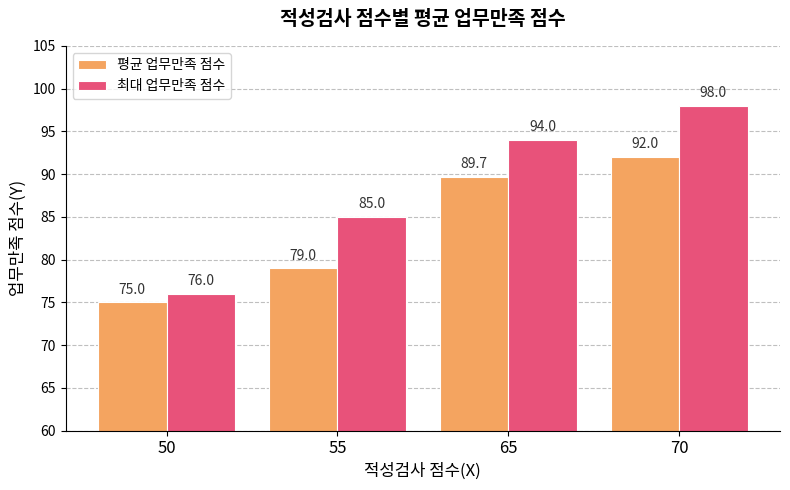

Count the number of data series in this chart.

2